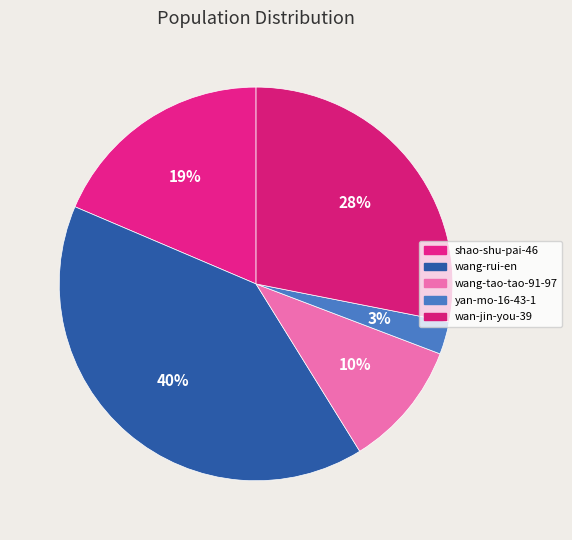

Rank the categories by value from highest to lowest.

wang-rui-en, wan-jin-you-39, shao-shu-pai-46, wang-tao-tao-91-97, yan-mo-16-43-1